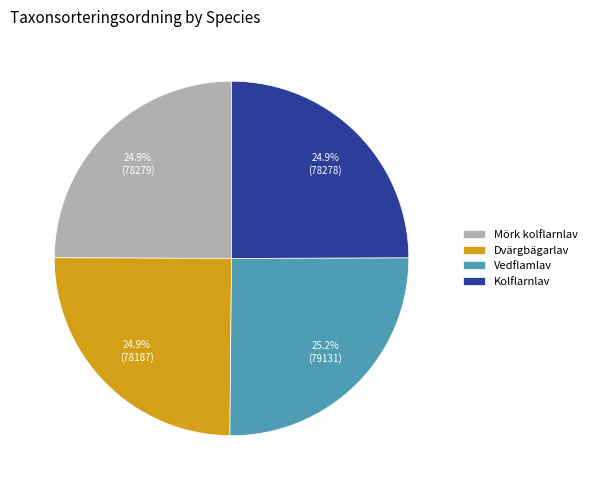

How many slices are in this pie chart?

4